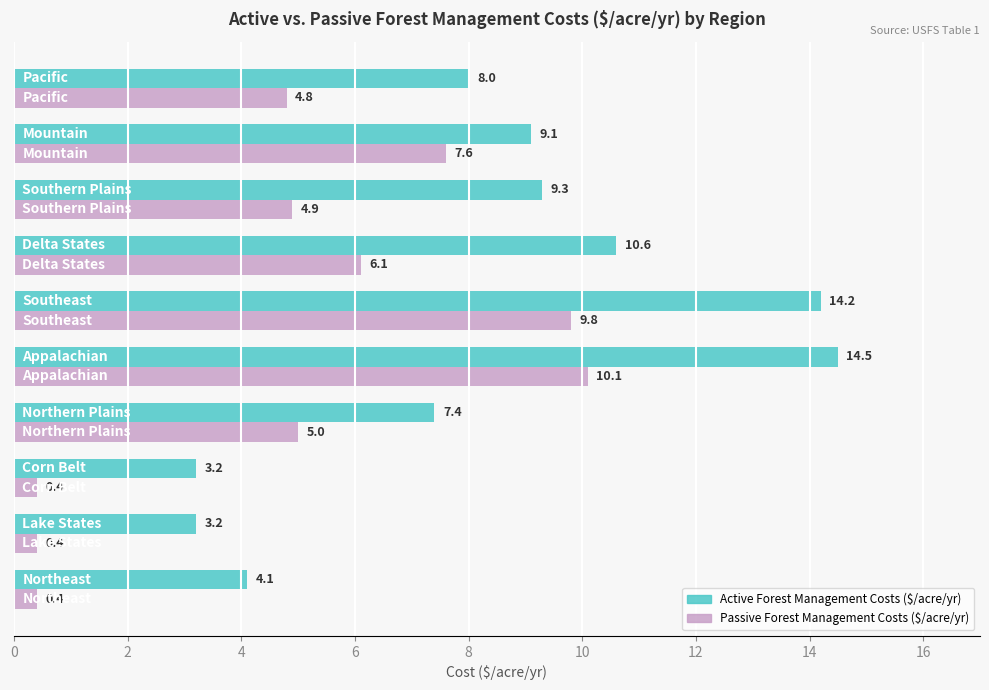

What is the sum of all Active Forest Management Costs ($/acre/yr) values?

83.6